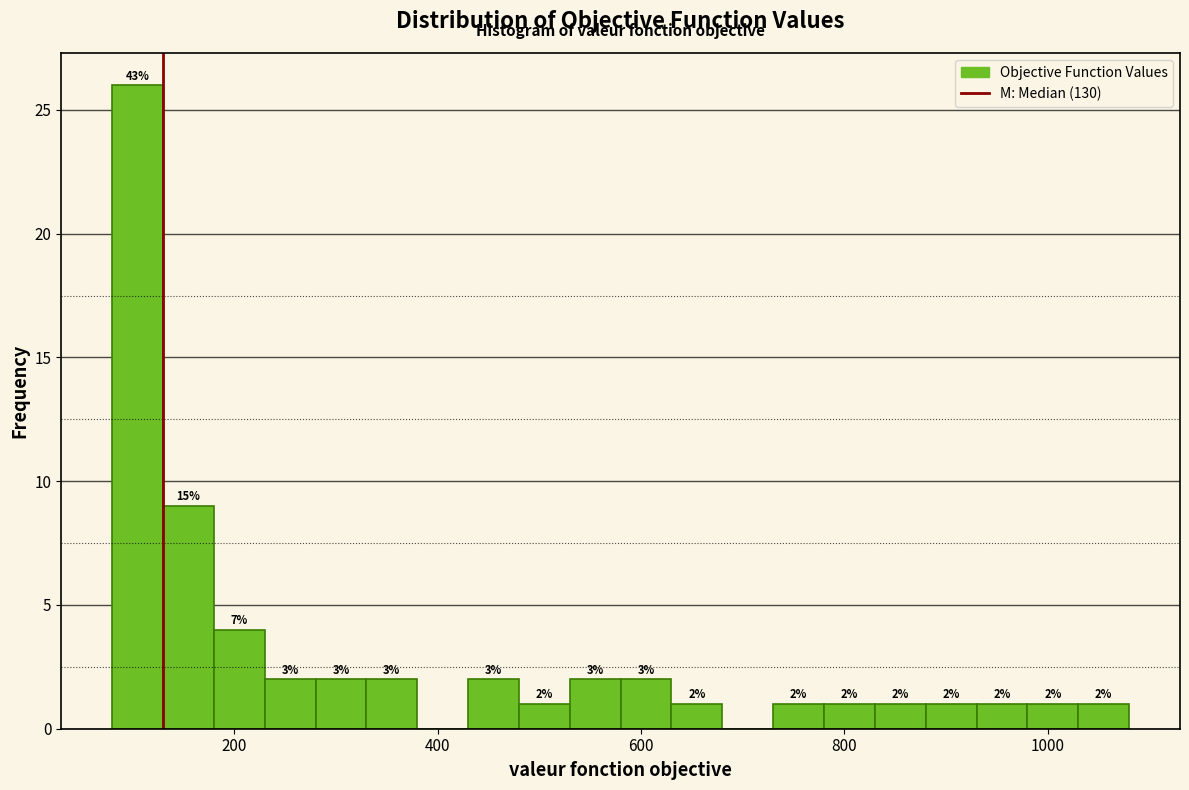

Read against the x-axis, roughly where is the centre of the tallest bar?

100